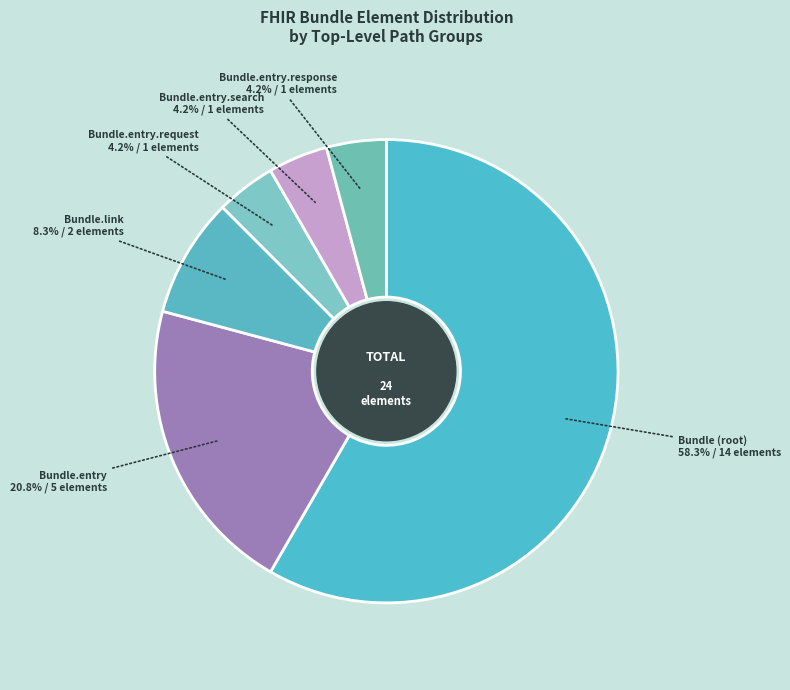

Is there any slice that represents more than half of the pie?

Yes